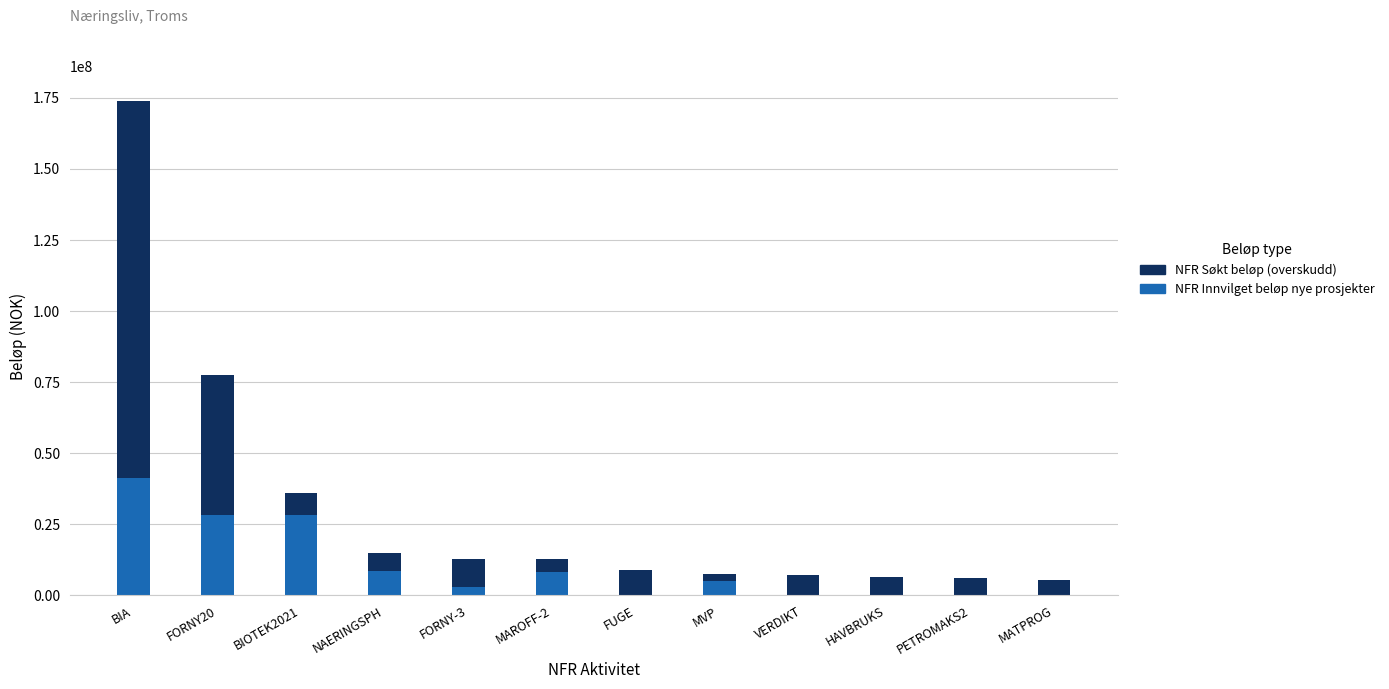

The value of NFR Innvilget beløp nye prosjekter at BIOTEK2021 is 28261913. True or false?

True